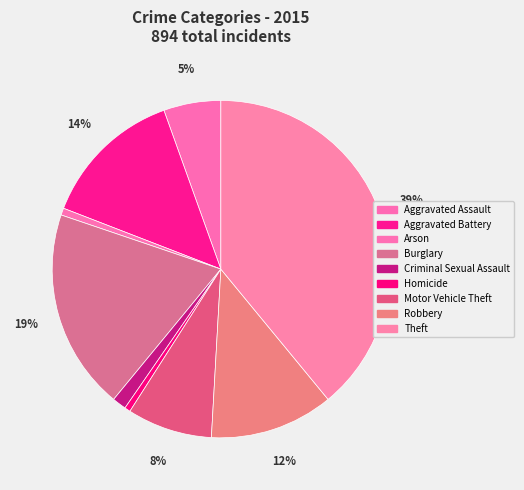

To the nearest percent, what is the difference between the largest and smallest slice percentages?

38%